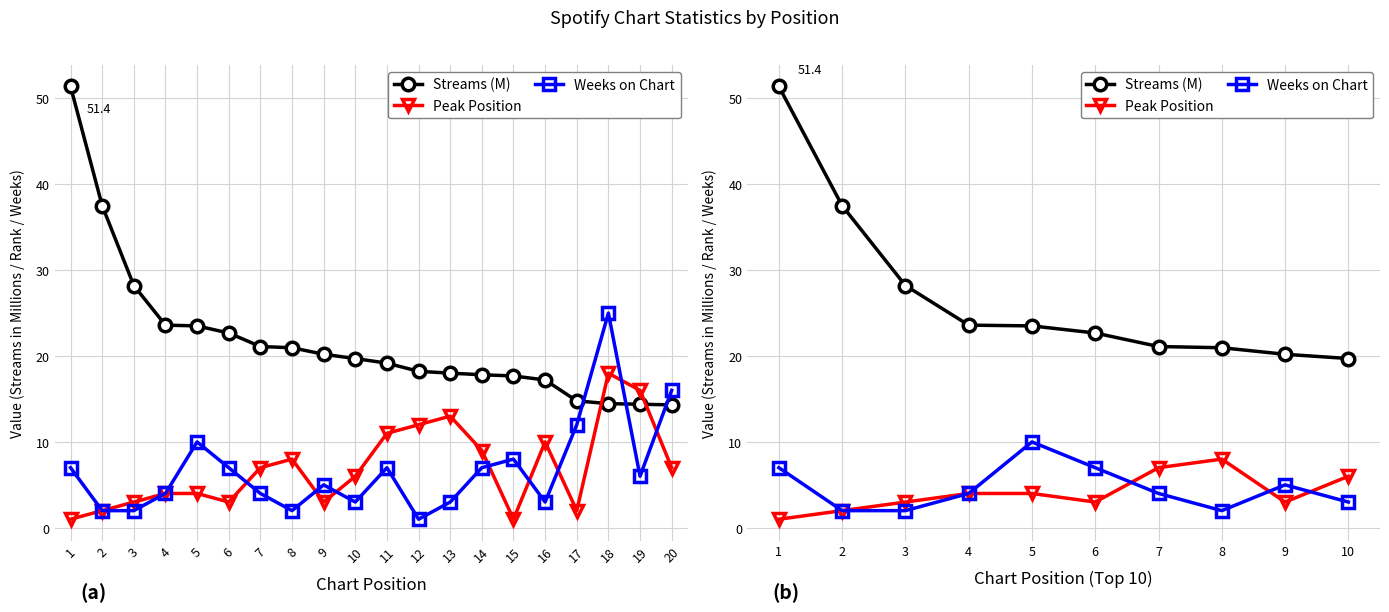

What is the greatest value displayed?

51.4